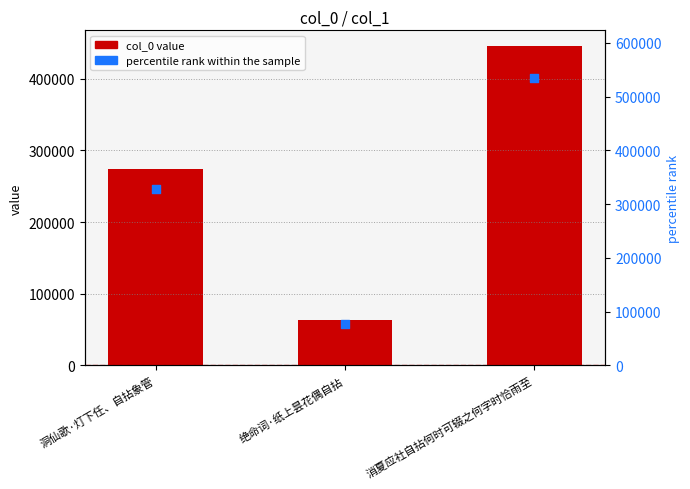

Which series reaches the maximum Y coordinate?

percentile rank within the sample